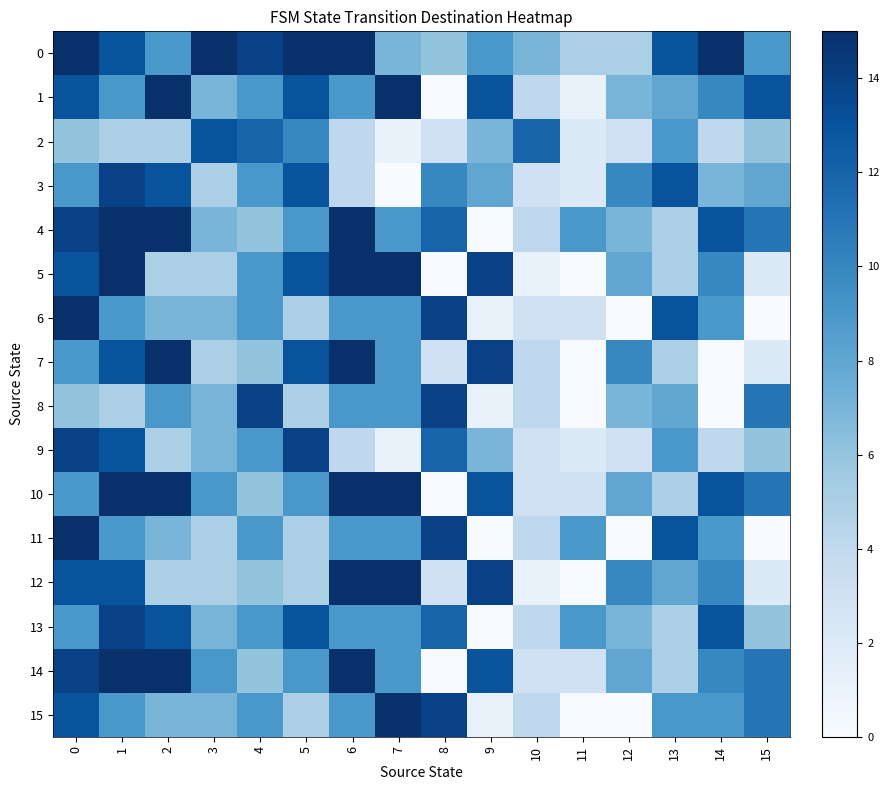

What is the total value across all series at 5?

156